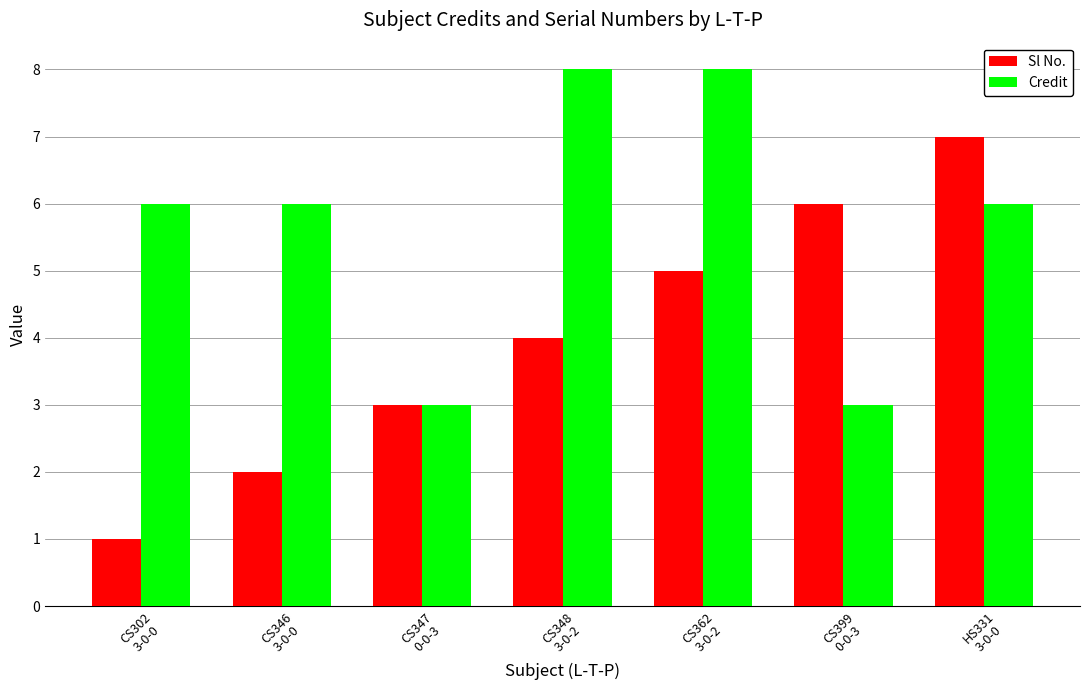

What is the approximate value of Sl No. at CS399
0-0-3?

6